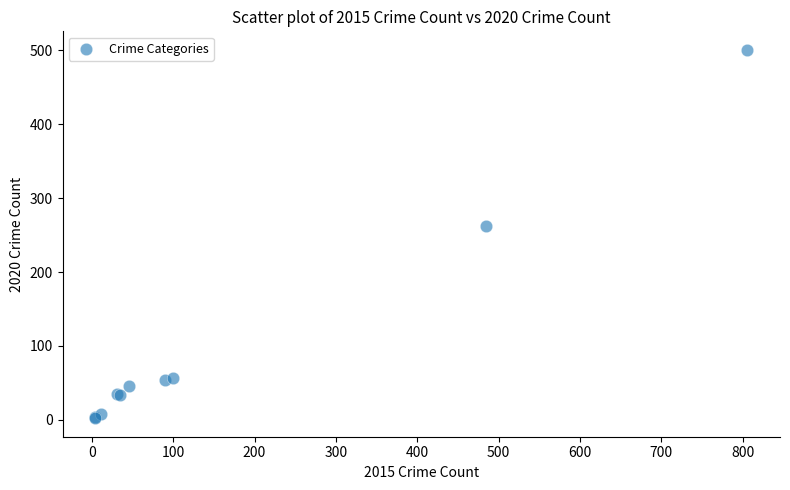

What Y value in the scatter plot is closest to 251?

263